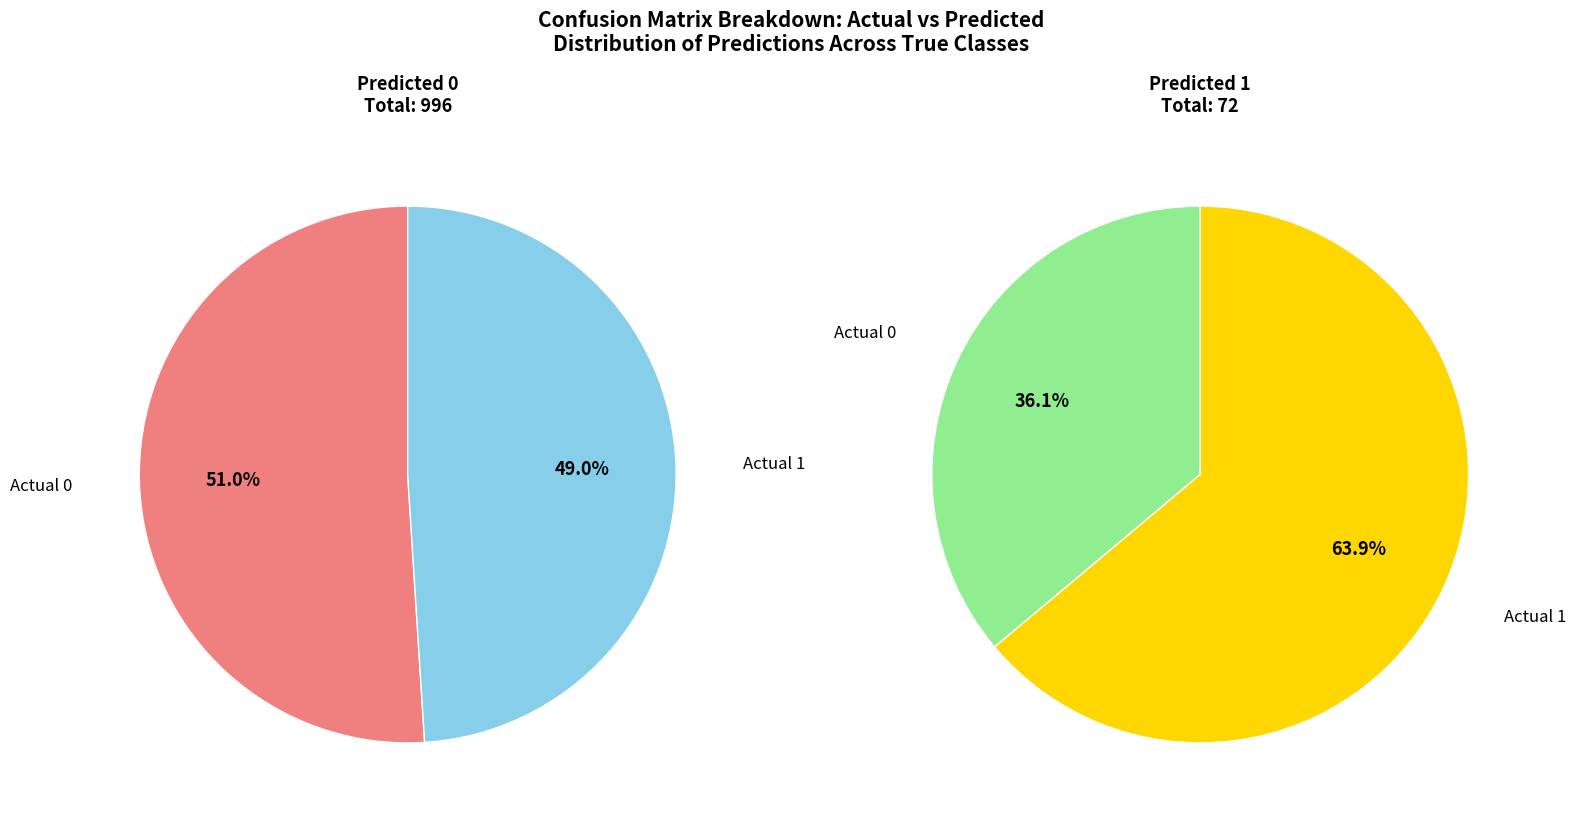

Does Actual 0 represent more than half of the total?

Yes